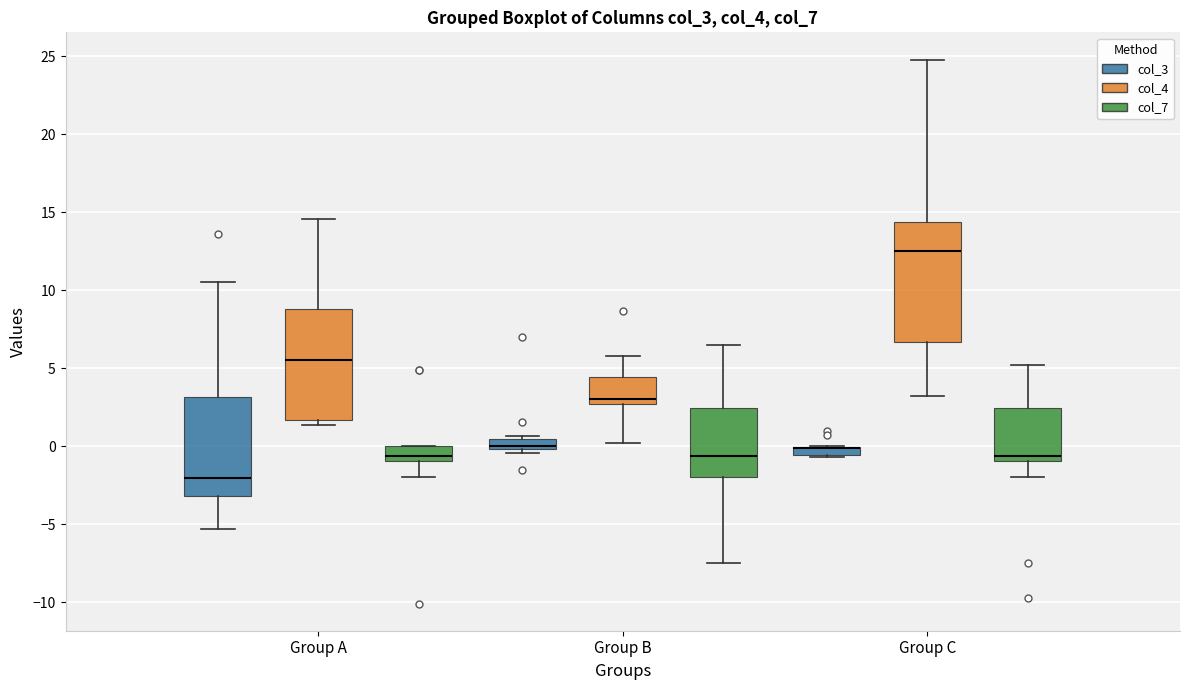

Where is the lower edge of the box for Group C (col_3) on the y-axis? The values are not printed on the chart, so give them approximately, as read against the axis.

-0.5